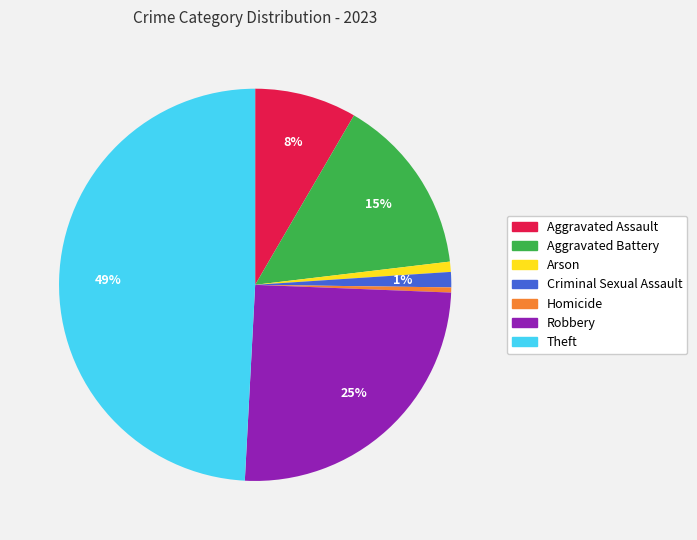

Combined, do Theft and Aggravated Assault account for over 50%?

Yes